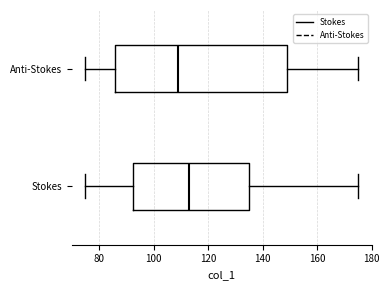

Where does the median line of the box for Stokes sit on the x-axis? The values are not printed on the chart, so give them approximately, as read against the axis.

114